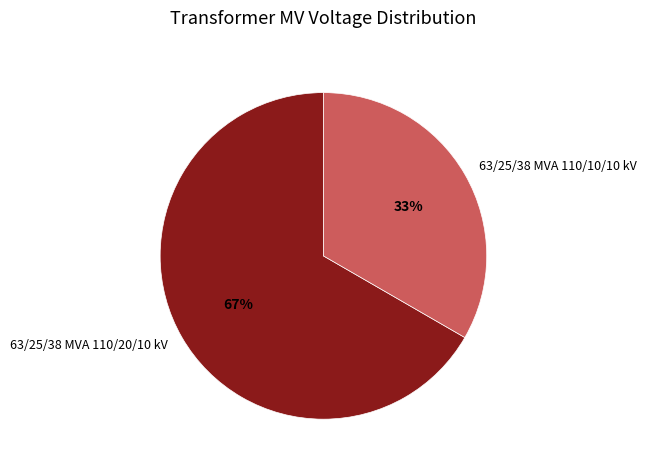

Which has a higher value, 63/25/38 MVA 110/20/10 kV or 63/25/38 MVA 110/10/10 kV?

63/25/38 MVA 110/20/10 kV